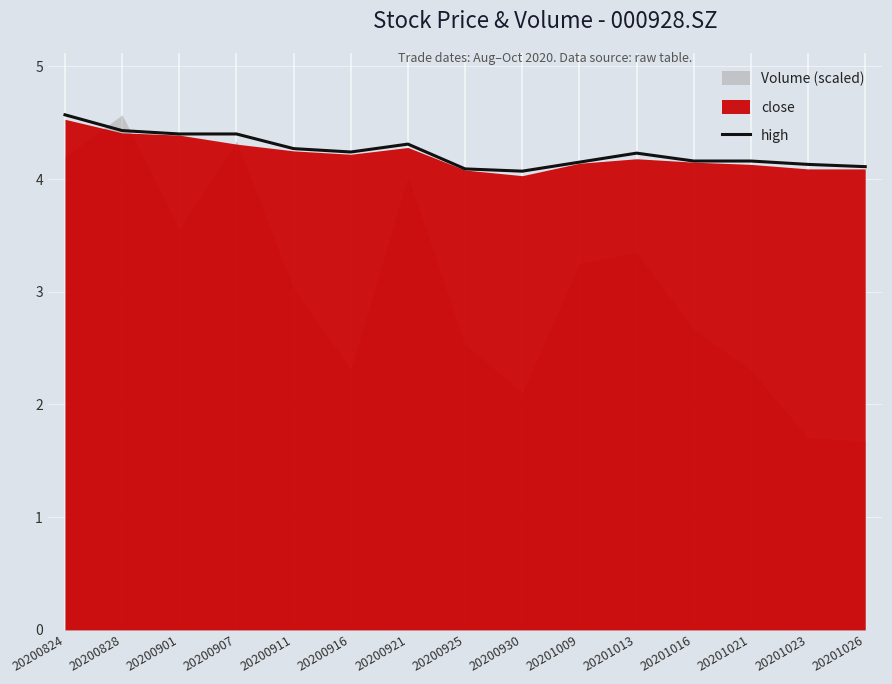

Where is the data nearest to the value 4?

20200930